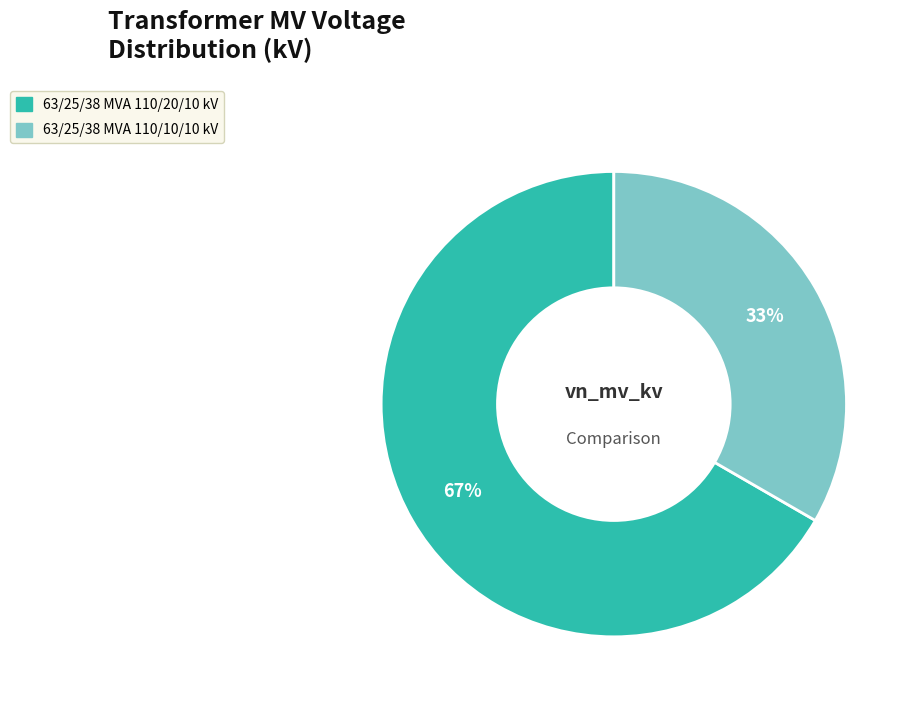

To the nearest percent, what is the combined percentage of 63/25/38 MVA 110/20/10 kV and 63/25/38 MVA 110/10/10 kV?

100%